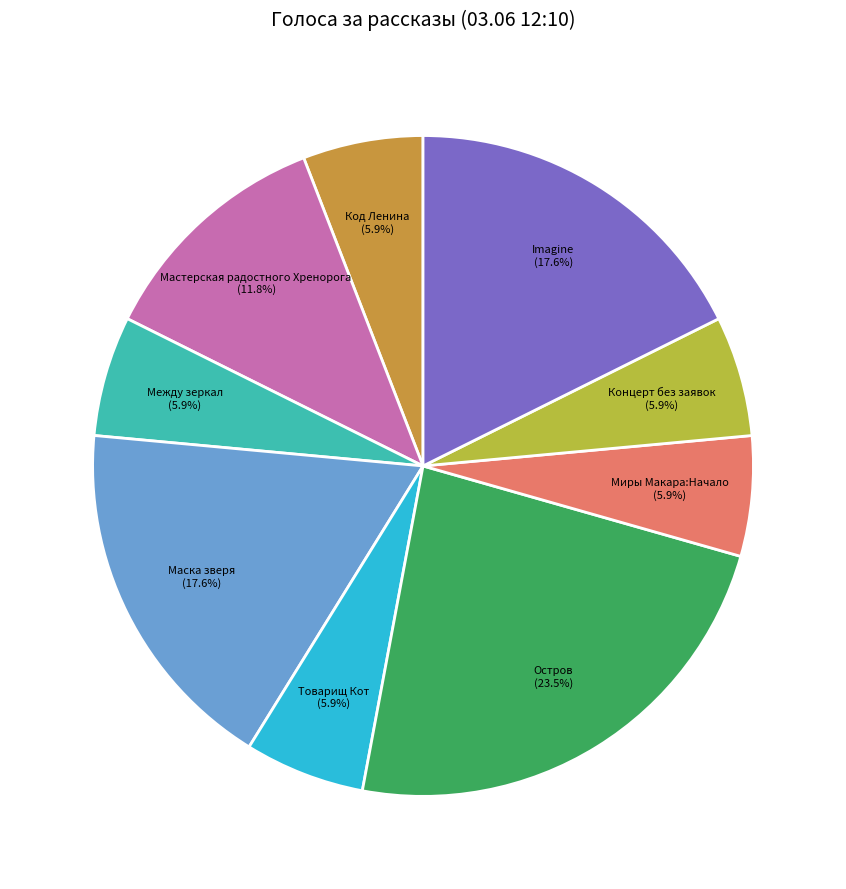

What is the largest slice in the pie chart?

Остров